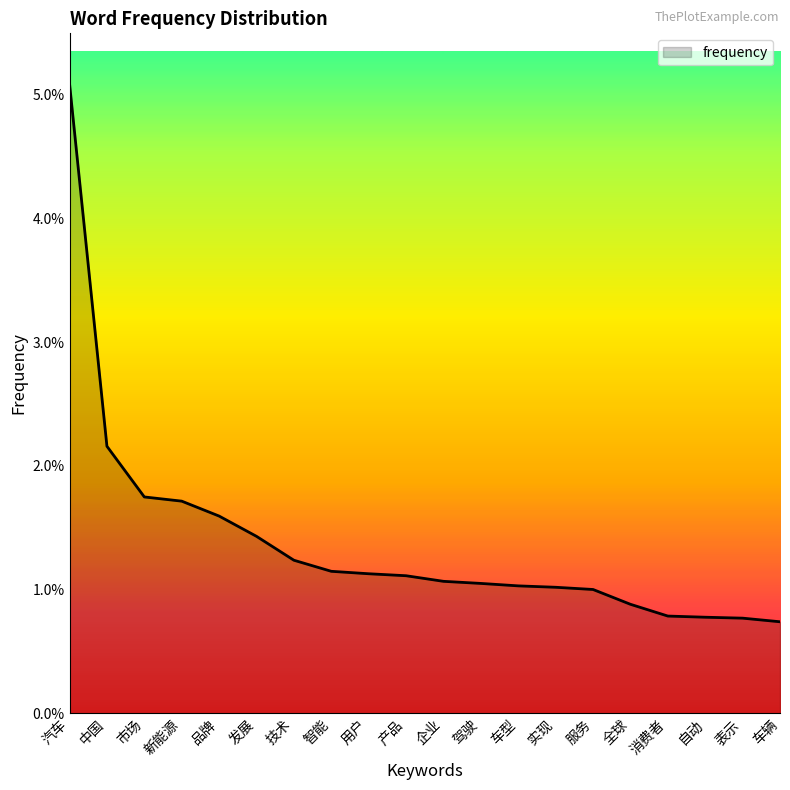

Is this an area chart (filled region under the line)?

Yes